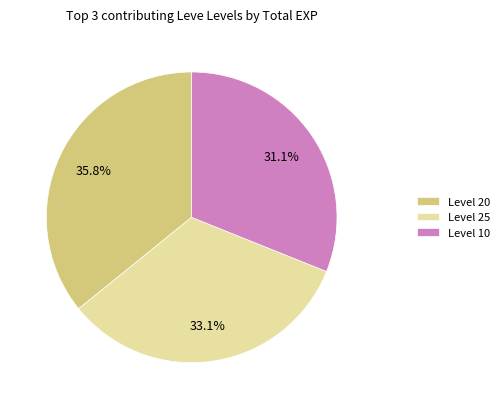

How much of the chart is everything except Level 20?

64.2%